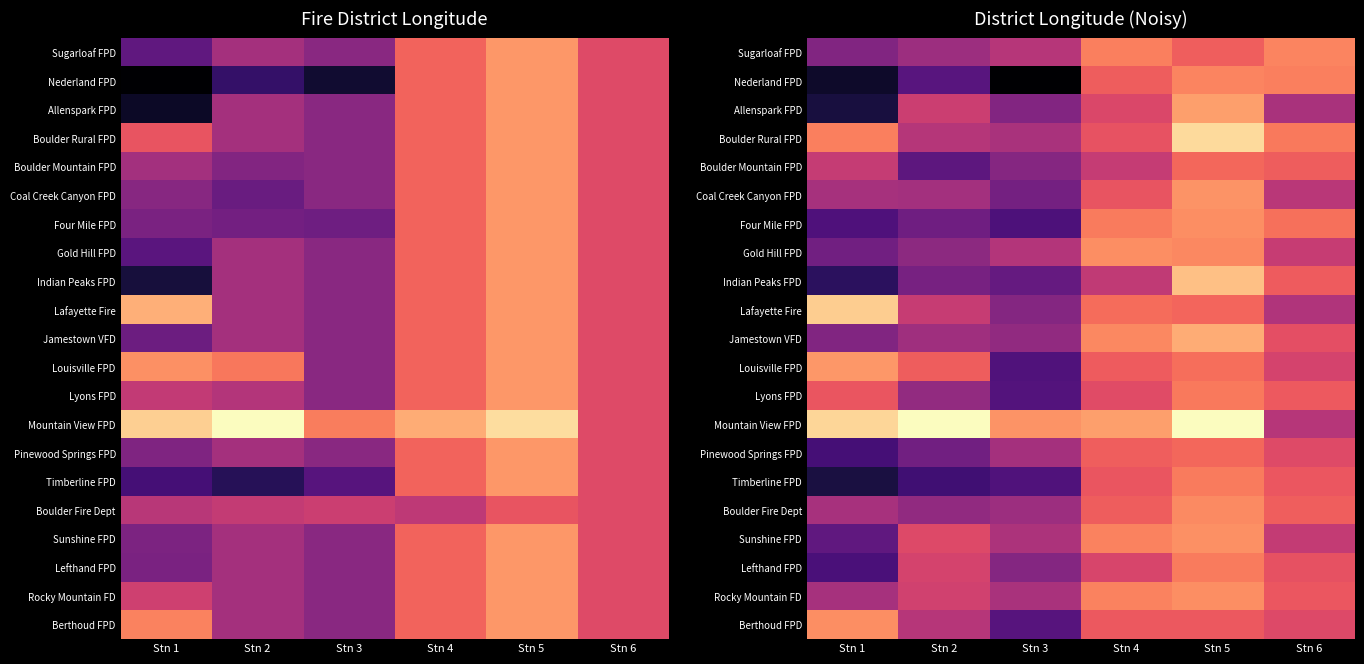

At Stn 1, list the series in order from smallest to largest.

Nederland FPD, Allenspark FPD, Timberline FPD, Indian Peaks FPD, Pinewood Springs FPD, Lefthand FPD, Four Mile FPD, Sunshine FPD, Gold Hill FPD, Sugarloaf FPD, Jamestown VFD, Rocky Mountain FD, Coal Creek Canyon FPD, Boulder Fire Dept, Boulder Mountain FPD, Lyons FPD, Boulder Rural FPD, Berthoud FPD, Louisville FPD, Lafayette Fire, Mountain View FPD